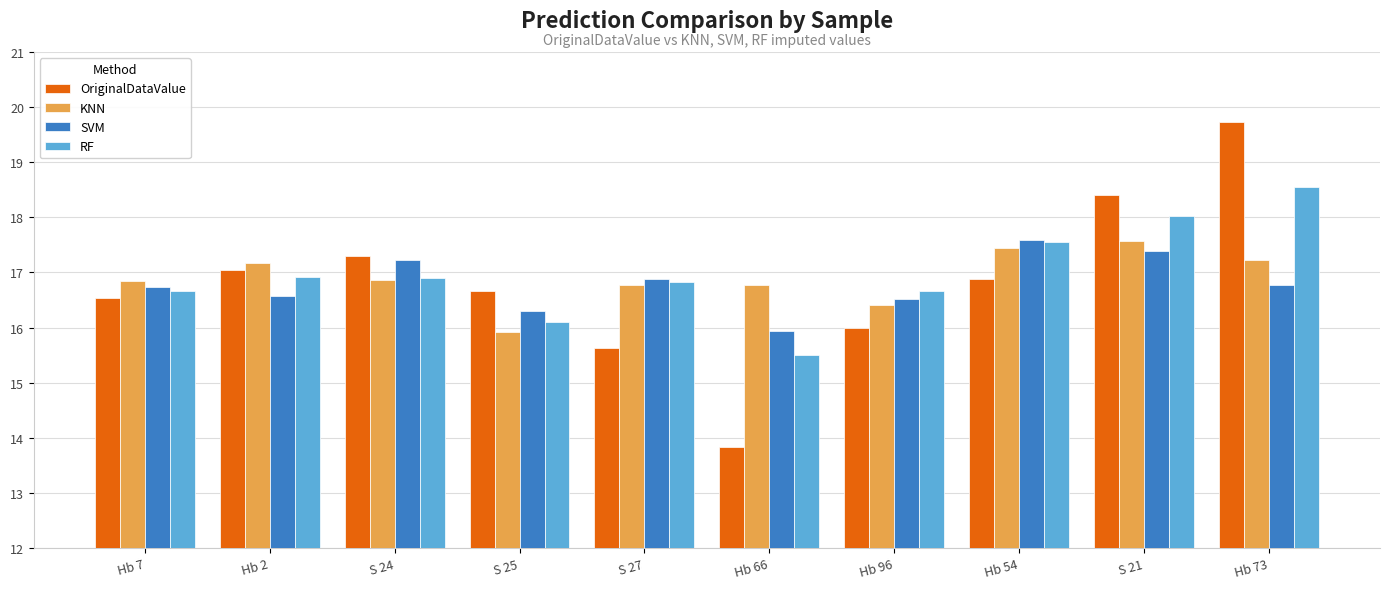

How many bars are there in total?

40